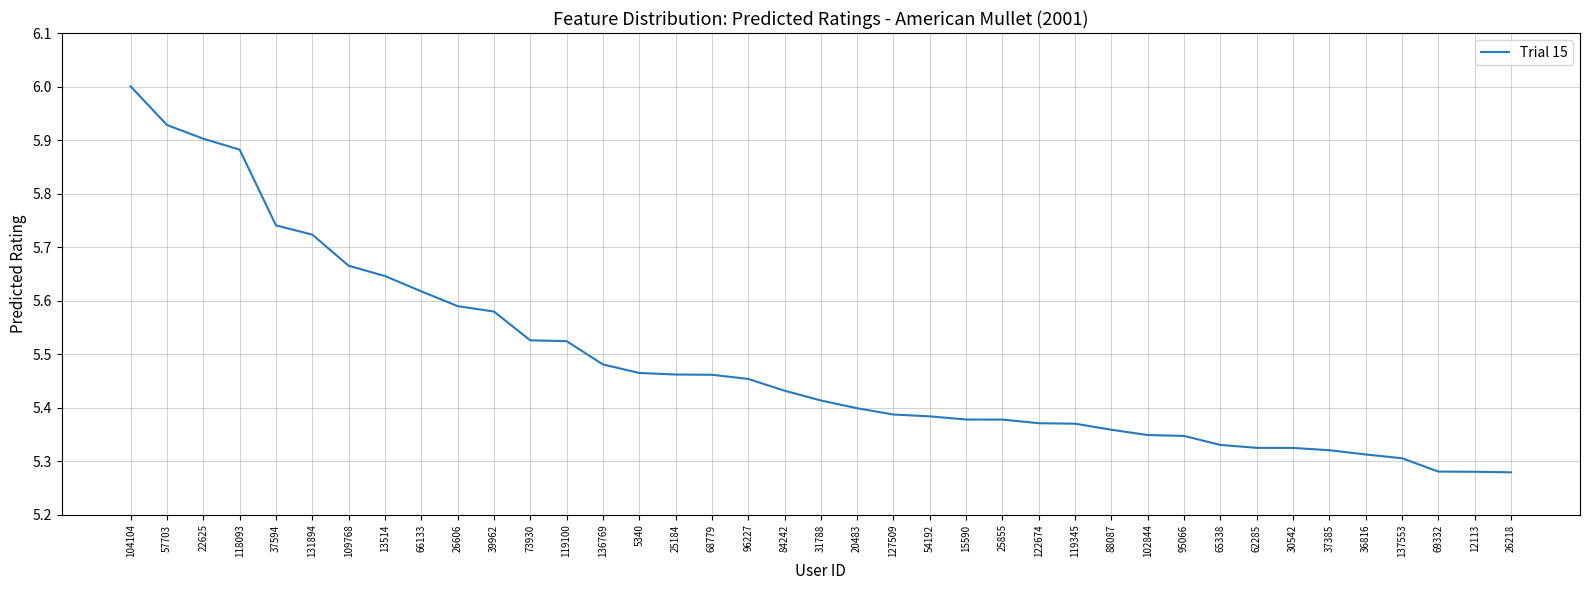

Count the number of data series in this chart.

1